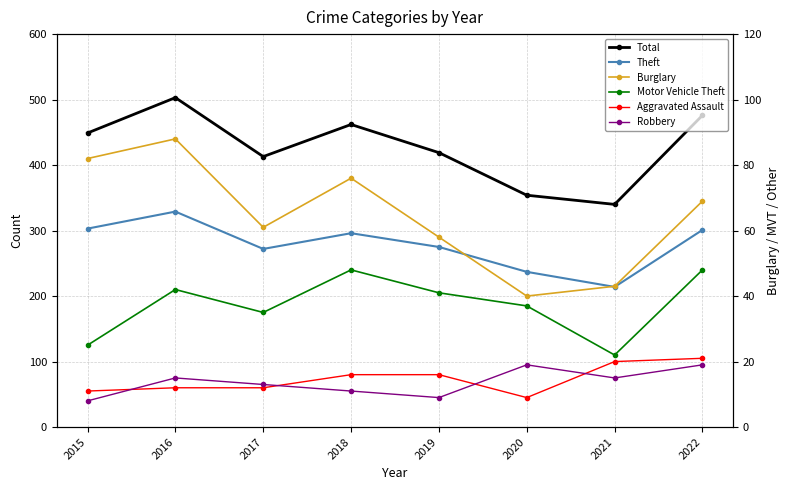

What are all the series names shown in the legend?

Total, Theft, Burglary, Motor Vehicle Theft, Aggravated Assault, Robbery